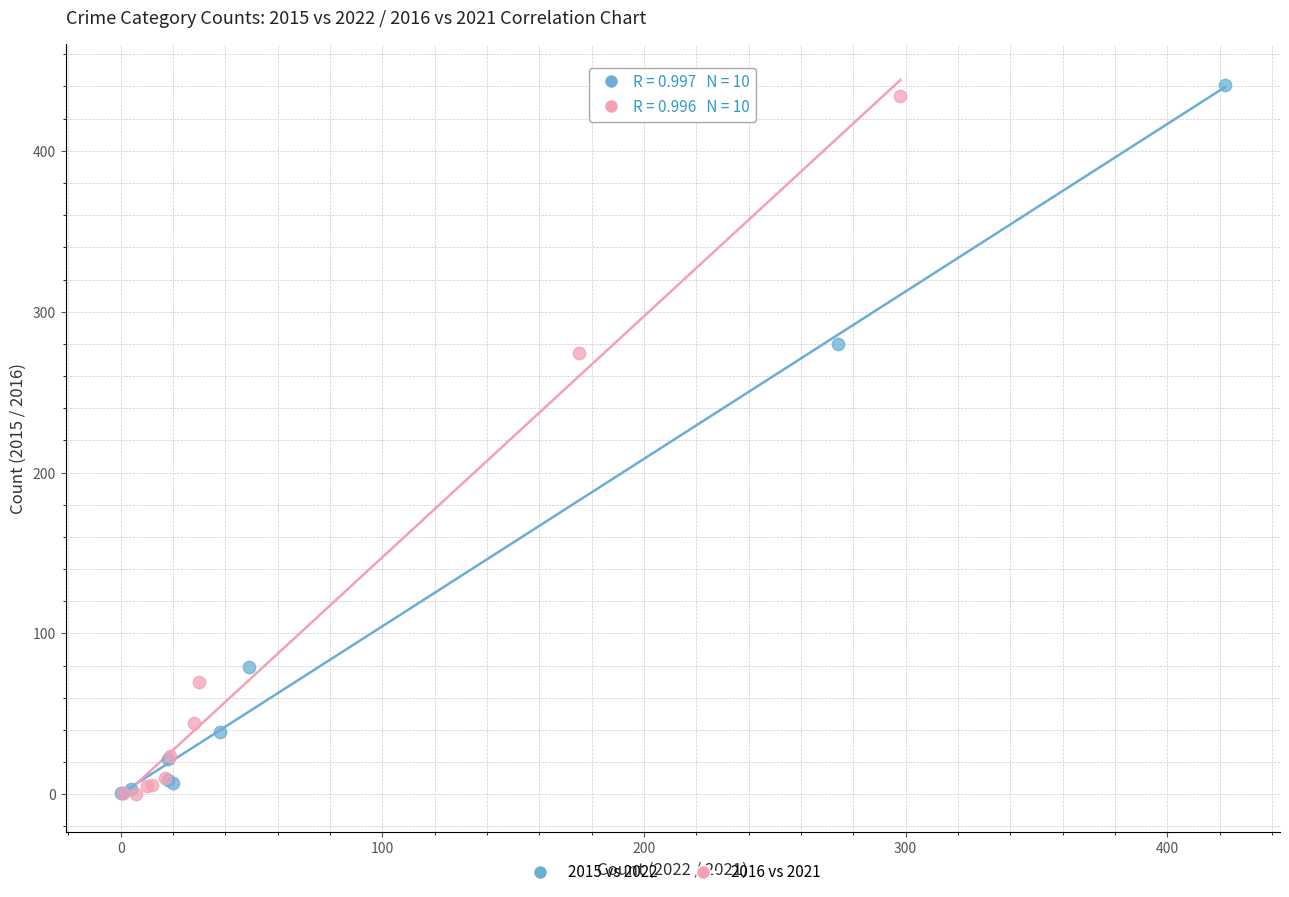

Which series has the largest Y range (max minus min)?

2015 vs 2022